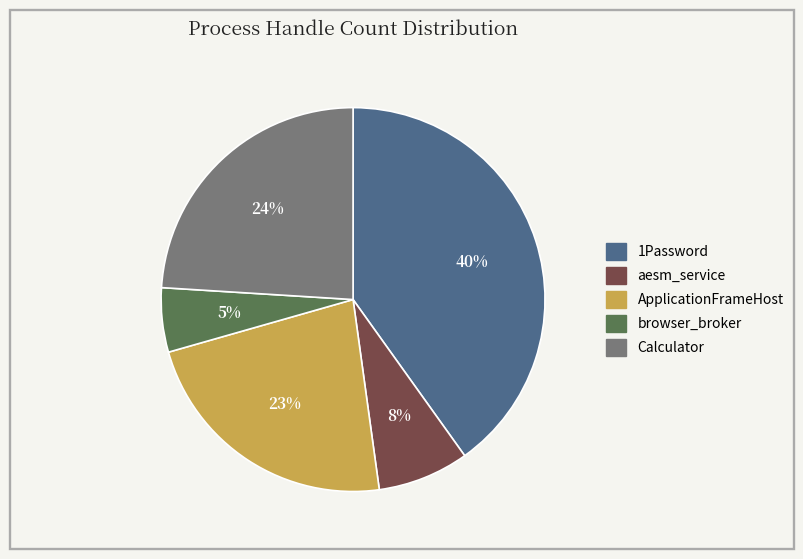

Which has a higher value, browser_broker or aesm_service?

aesm_service